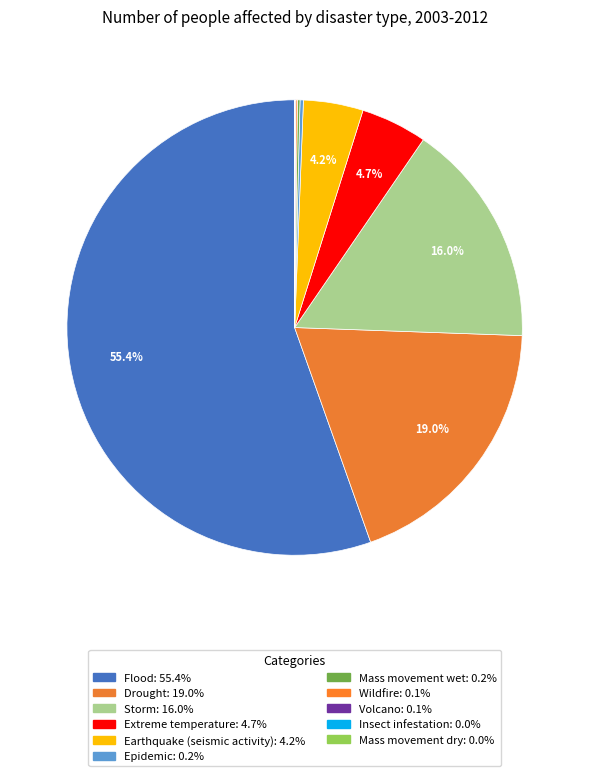

The Earthquake (seismic activity) slice represents 4% of the pie. True or false?

True